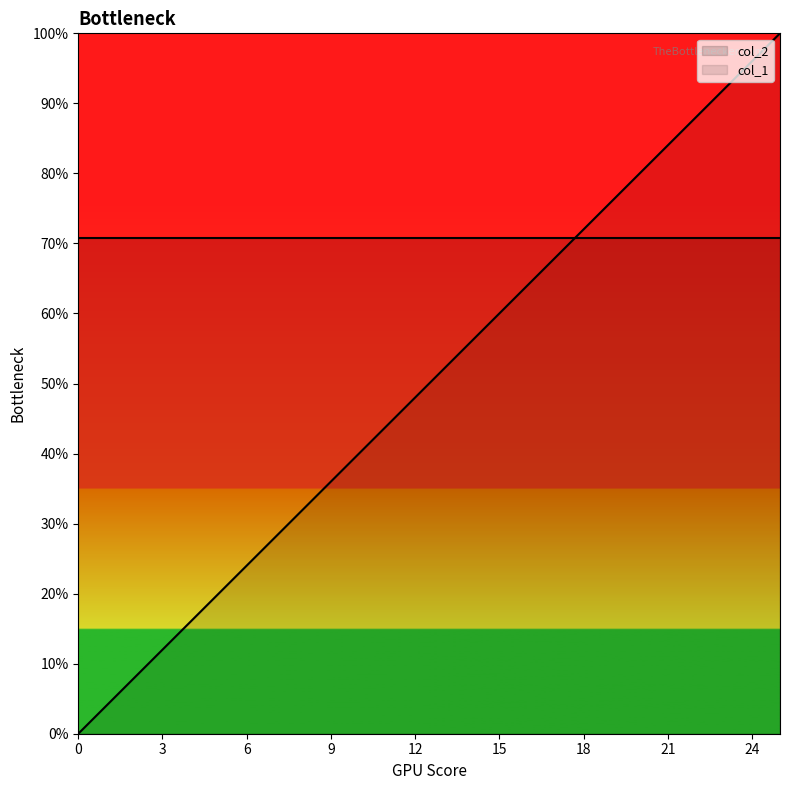

Does the chart display data point markers on the line(s)?

No